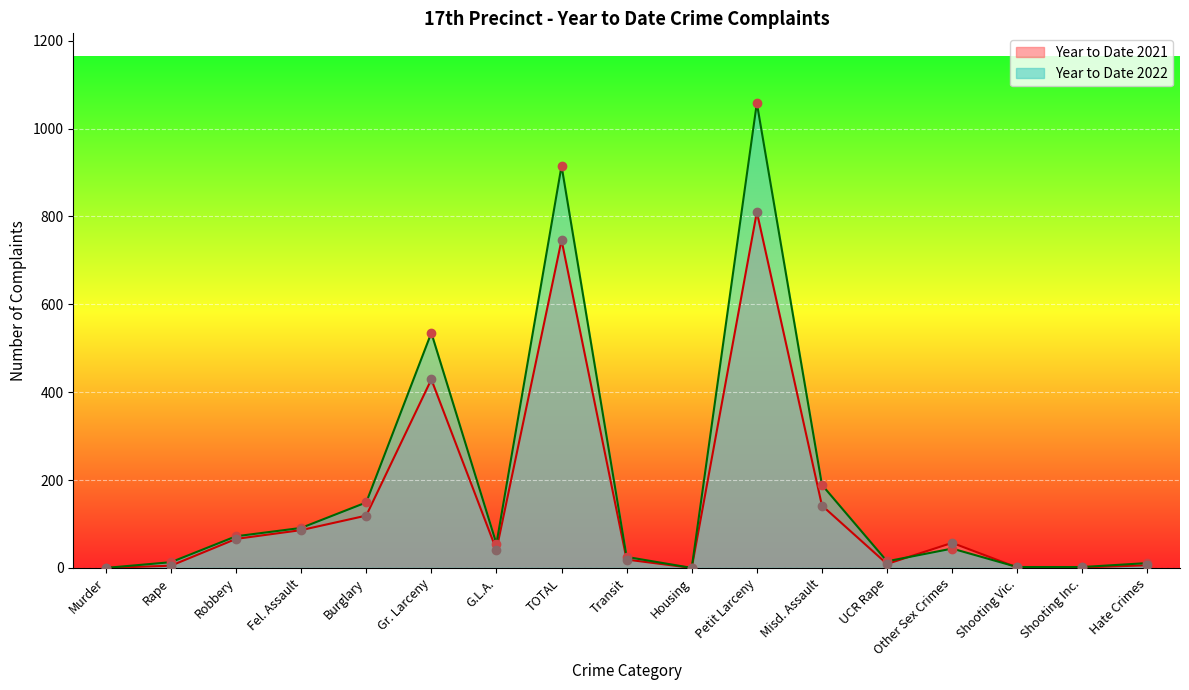

The Year to Date 2022 series shows 915 at TOTAL. True or false?

True